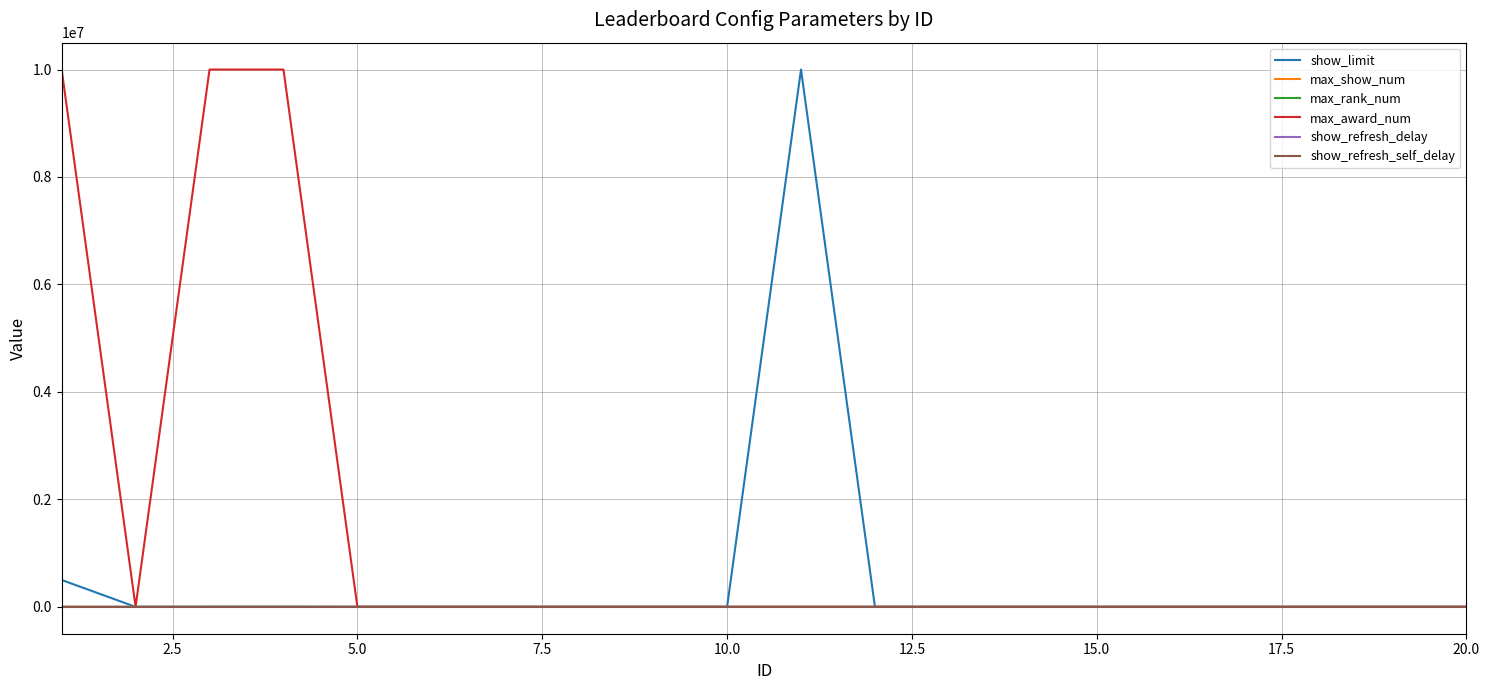

Which series has the largest total across all categories?

max_award_num